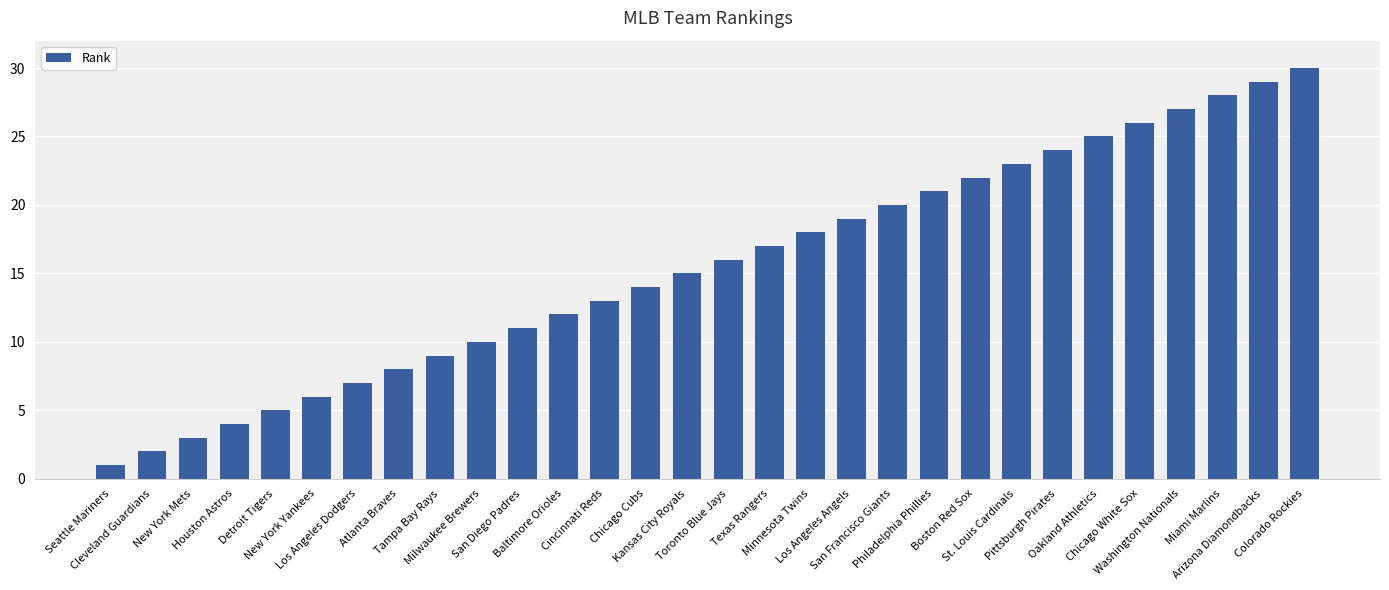

Reading left to right, transcribe all the data shown in this chart.

Seattle Mariners=1	Cleveland Guardians=2	New York Mets=3	Houston Astros=4	Detroit Tigers=5	New York Yankees=6	Los Angeles Dodgers=7	Atlanta Braves=8	Tampa Bay Rays=9	Milwaukee Brewers=10	San Diego Padres=11	Baltimore Orioles=12	Cincinnati Reds=13	Chicago Cubs=14	Kansas City Royals=15	Toronto Blue Jays=16	Texas Rangers=17	Minnesota Twins=18	Los Angeles Angels=19	San Francisco Giants=20	Philadelphia Phillies=21	Boston Red Sox=22	St. Louis Cardinals=23	Pittsburgh Pirates=24	Oakland Athletics=25	Chicago White Sox=26	Washington Nationals=27	Miami Marlins=28	Arizona Diamondbacks=29	Colorado Rockies=30